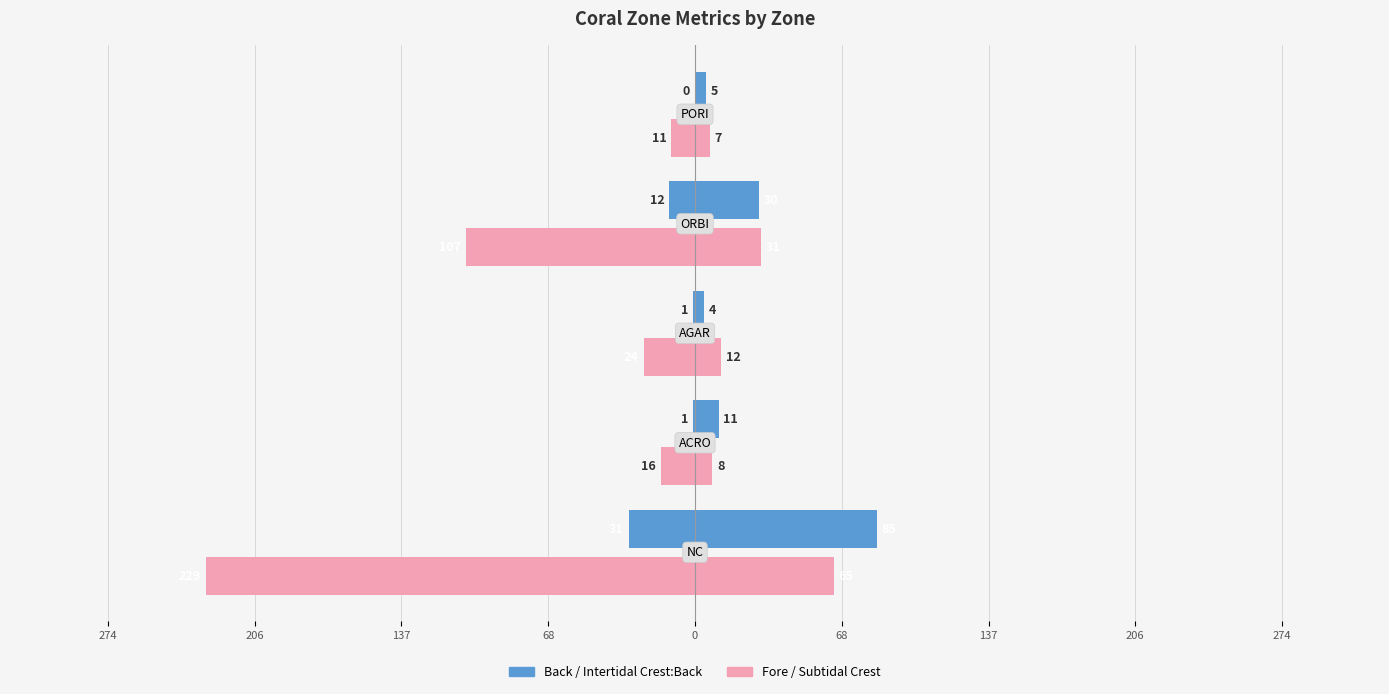

The Fore series shows -365 at 274. True or false?

False